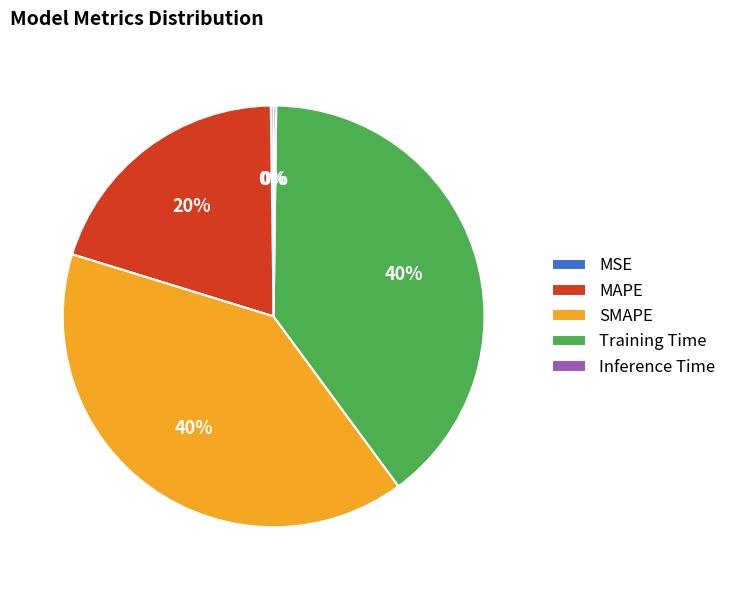

To the nearest percent, what percentage of the pie is MAPE?

20%